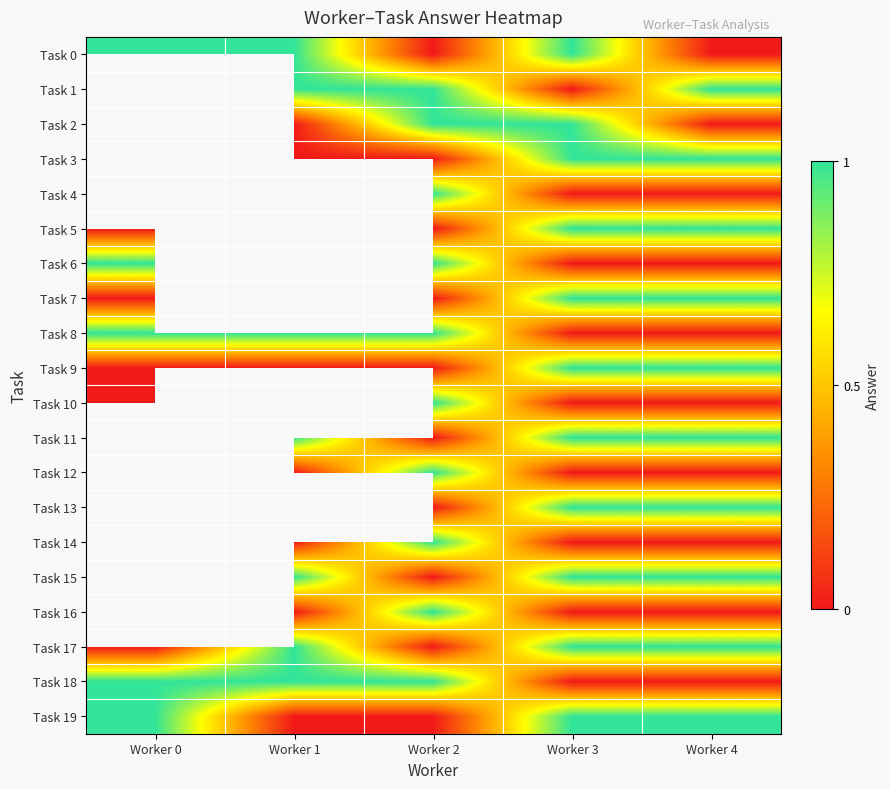

How many series are shown in this chart?

20